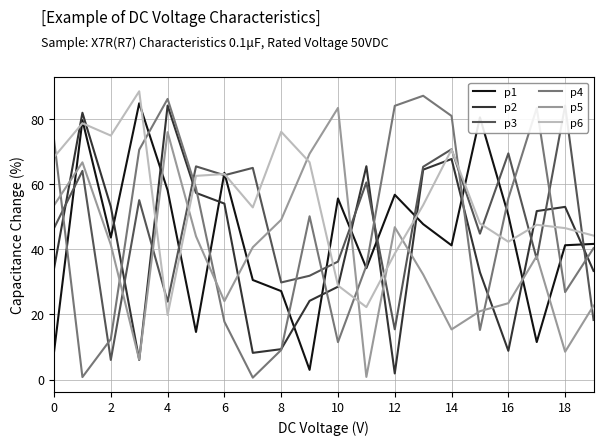

Which series ends up on top after the final intersection of p6 and p5?

p6